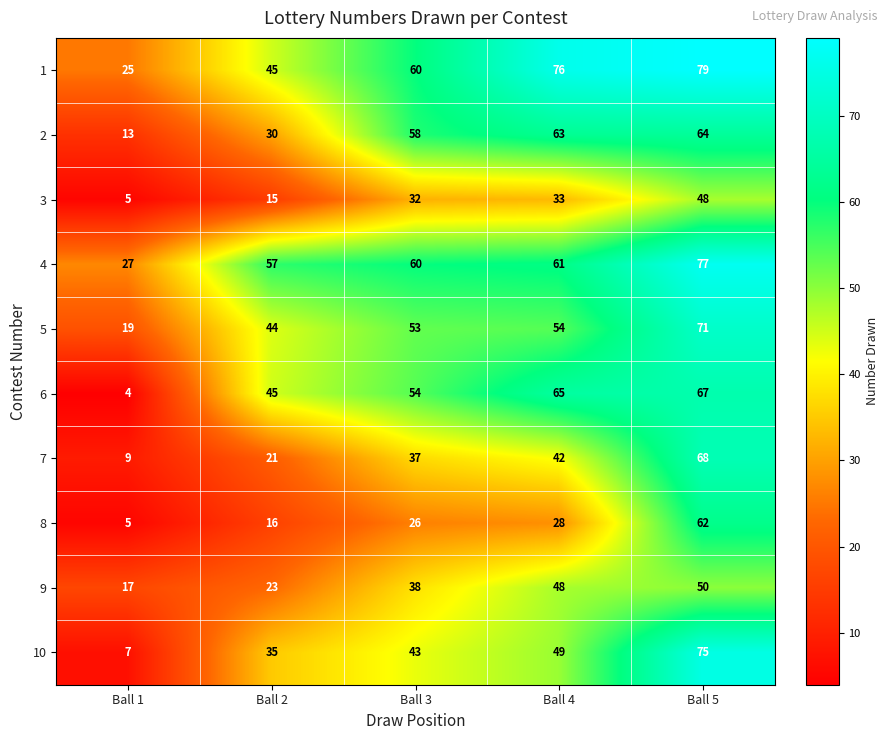

At which category is the sum across all series the highest?

Ball 5